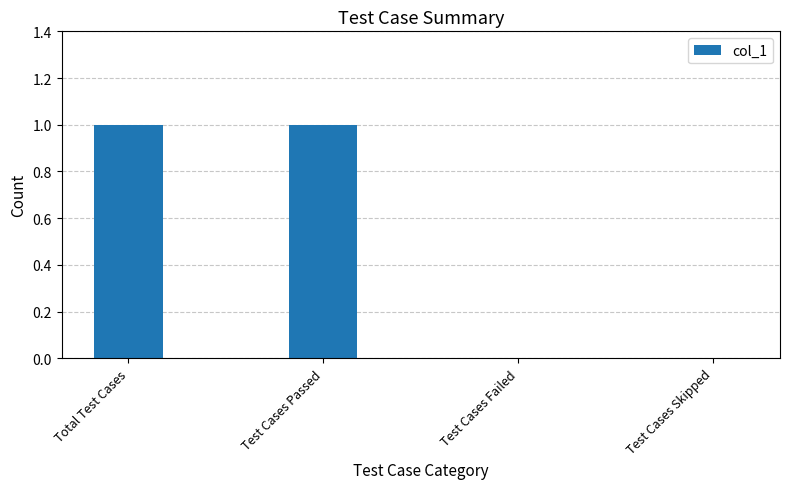

Are the bars horizontal?

No